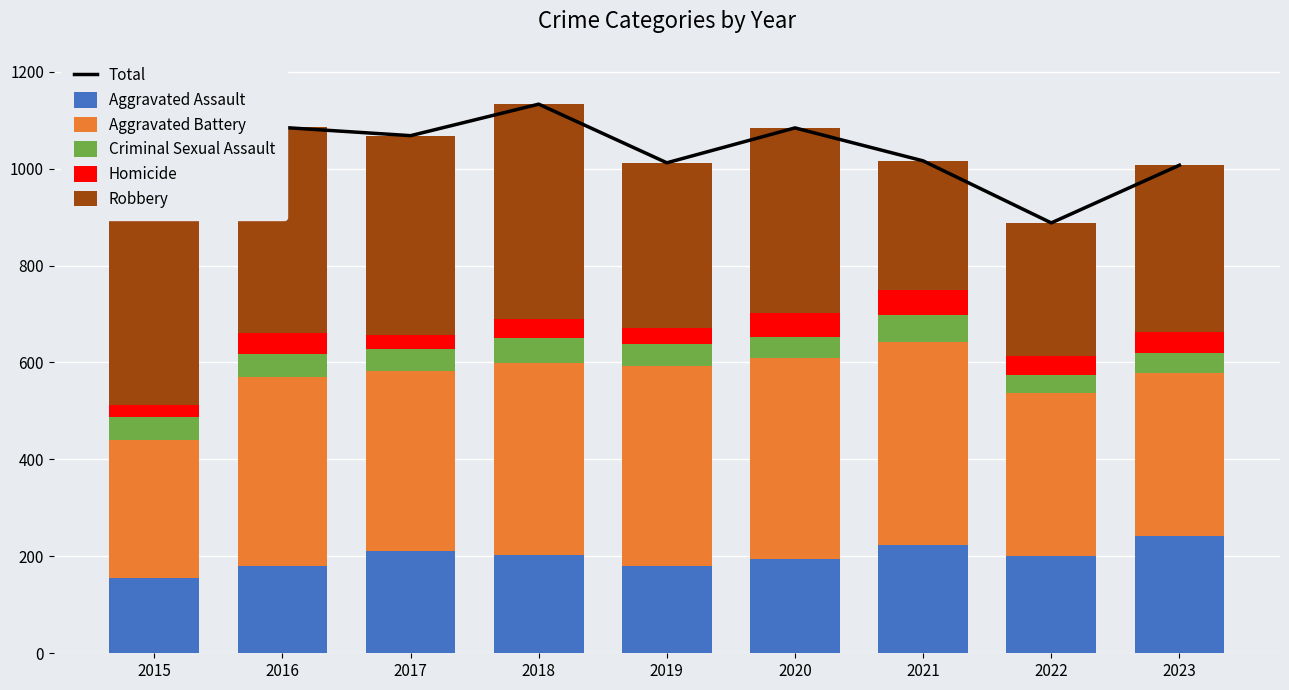

Between 2021 and 2020, which is larger?

2020